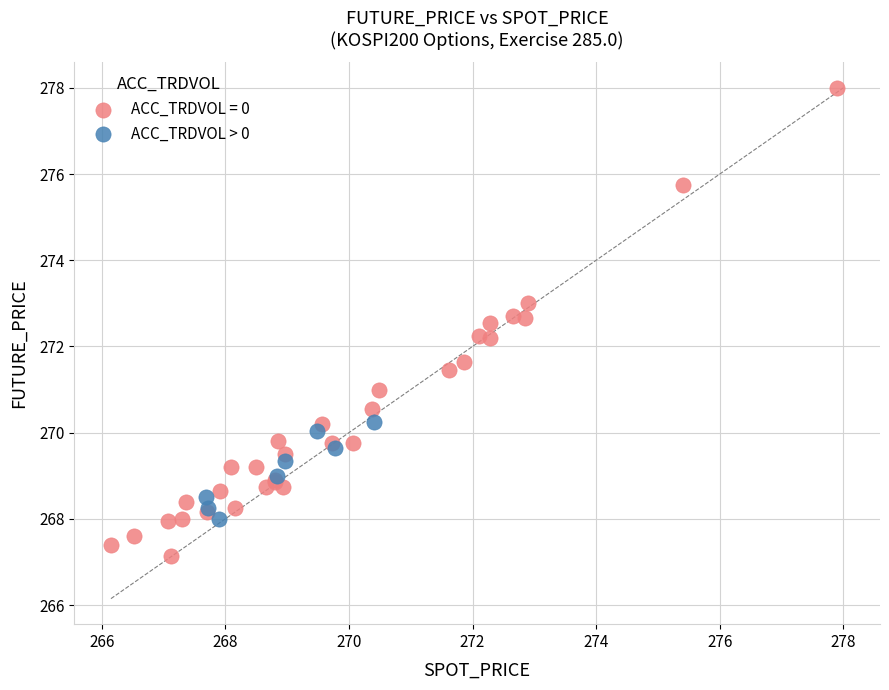

Which series contains the highest Y value?

ACC_TRDVOL = 0